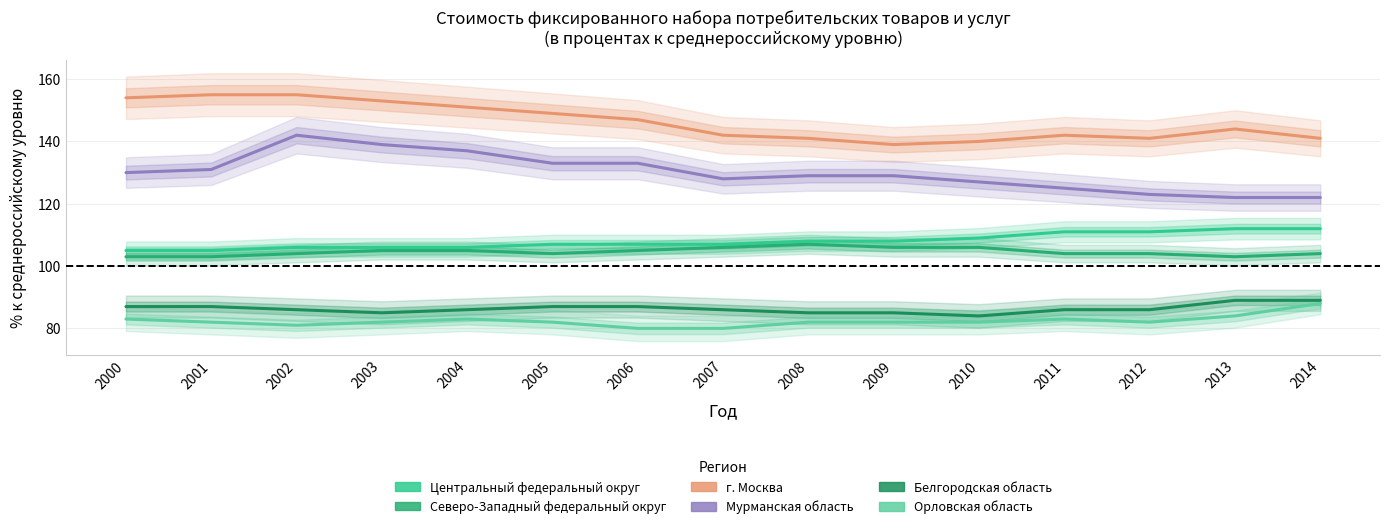

Which series has the largest range (max minus min)?

Мурманская область